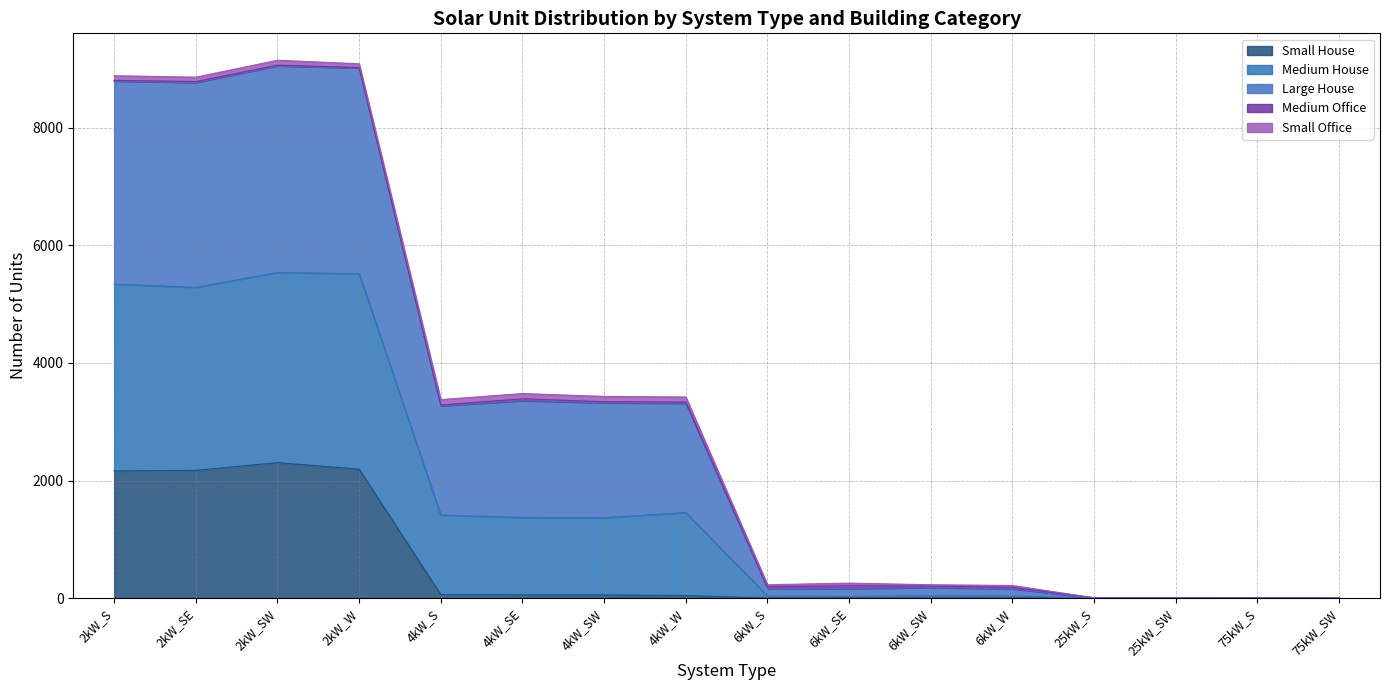

At which category does Small House reach its first local peak?

2kW_SW